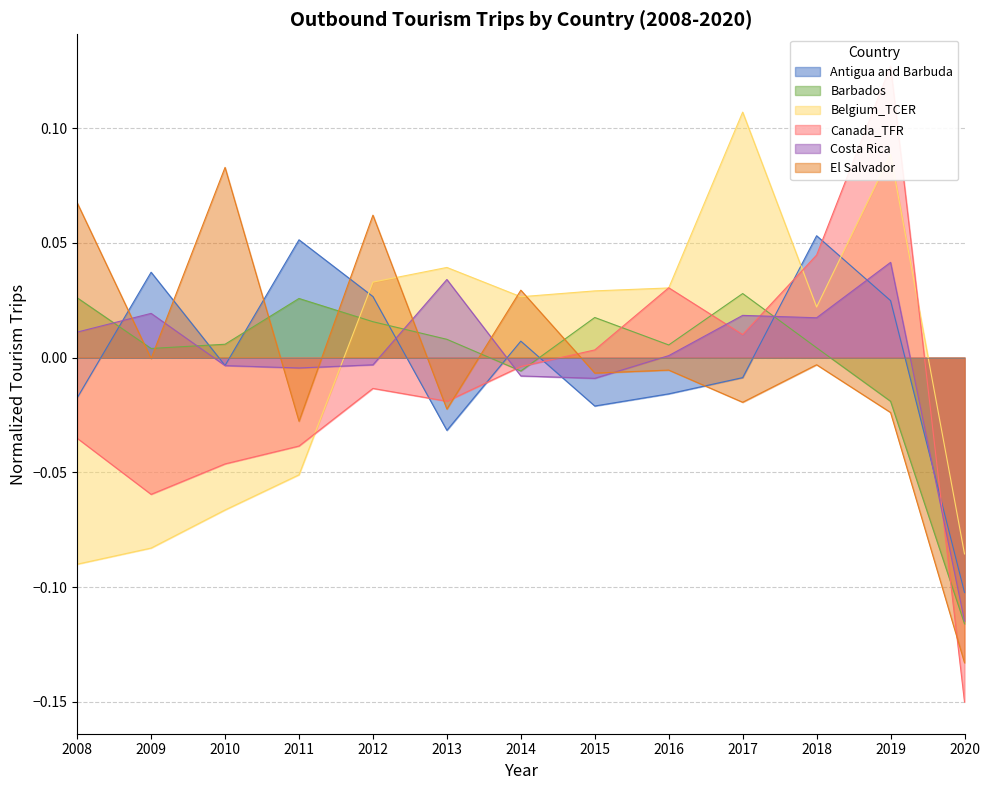

Which series has the widest spread of values?

Canada_TFR